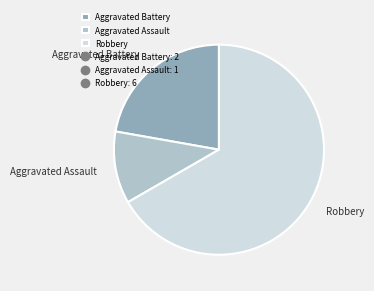

Which slice is the largest?

Robbery